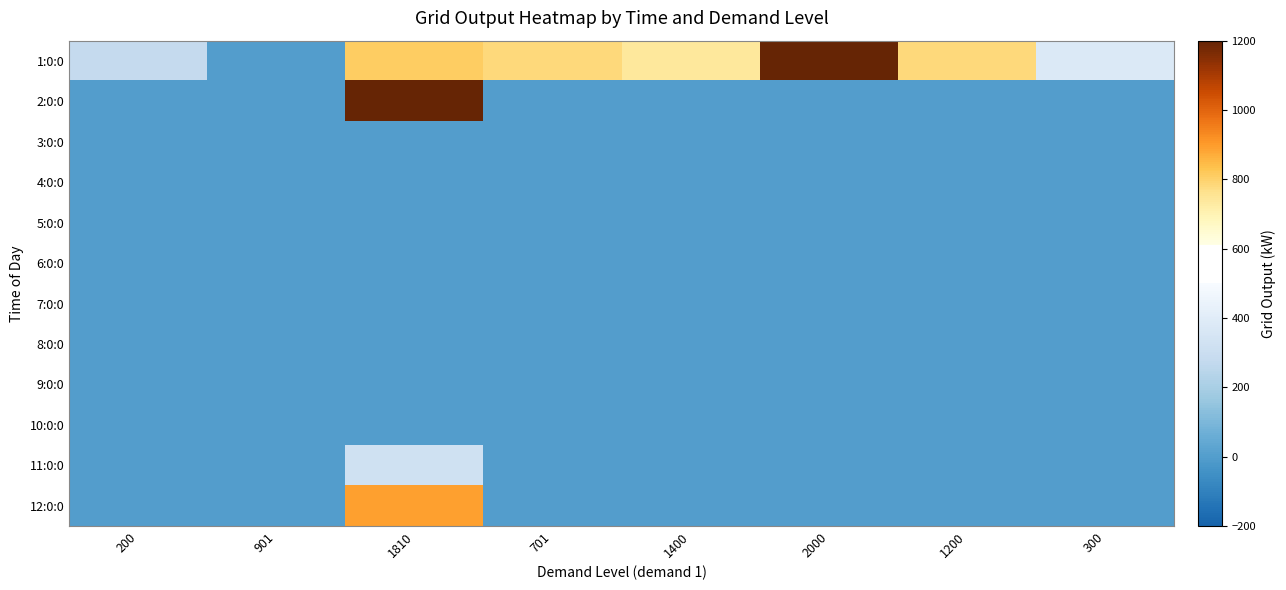

Reading left to right, list all the values displayed in this chart.

row_0: 200=277.9	901=0.0	1810=808.9	701=779.0	1400=736.0	2000=1302.9	1200=783.2	300=377.9
row_1: 200=0.0	901=0.0	1810=1212.5	701=0.0	1400=0.0	2000=0.0	1200=0.0	300=0.0
row_2: 200=0.0	901=0.0	1810=0.0	701=0.0	1400=0.0	2000=0.0	1200=0.0	300=0.0
row_3: 200=0.0	901=0.0	1810=0.0	701=0.0	1400=0.0	2000=0.0	1200=0.0	300=0.0
row_4: 200=0.0	901=0.0	1810=0.0	701=0.0	1400=0.0	2000=0.0	1200=0.0	300=0.0
row_5: 200=0.0	901=0.0	1810=0.0	701=0.0	1400=0.0	2000=0.0	1200=0.0	300=0.0
row_6: 200=0.0	901=0.0	1810=0.0	701=0.0	1400=0.0	2000=0.0	1200=0.0	300=0.0
row_7: 200=0.0	901=0.0	1810=0.0	701=0.0	1400=0.0	2000=0.0	1200=0.0	300=0.0
row_8: 200=0.0	901=0.0	1810=0.0	701=0.0	1400=0.0	2000=0.0	1200=0.0	300=0.0
row_9: 200=-0.2	901=0.0	1810=0.0	701=-0.2	1400=0.0	2000=0.0	1200=0.0	300=-0.2
row_10: 200=0.0	901=0.0	1810=320.7	701=0.0	1400=0.0	2000=0.0	1200=0.0	300=0.0
row_11: 200=0.0	901=0.0	1810=888.7	701=0.0	1400=0.0	2000=0.0	1200=0.0	300=0.0